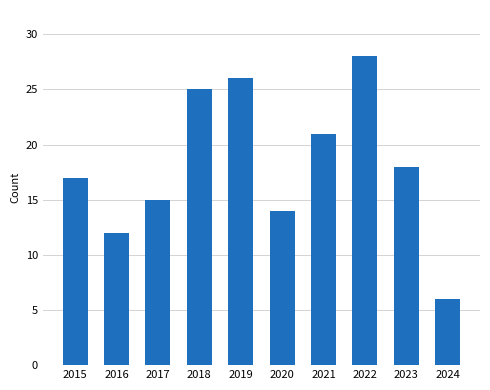

What is the sum of all values?

182